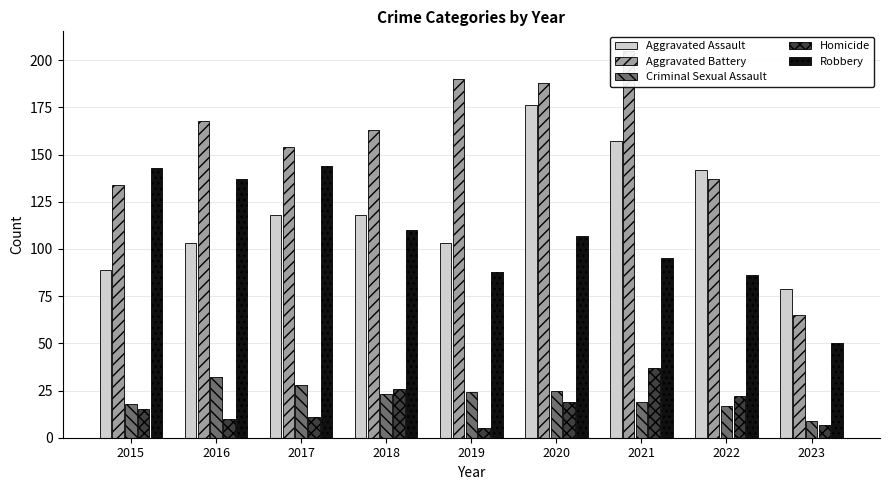

Is the value of Robbery at 2023 greater than the value of Aggravated Assault at 2023?

No